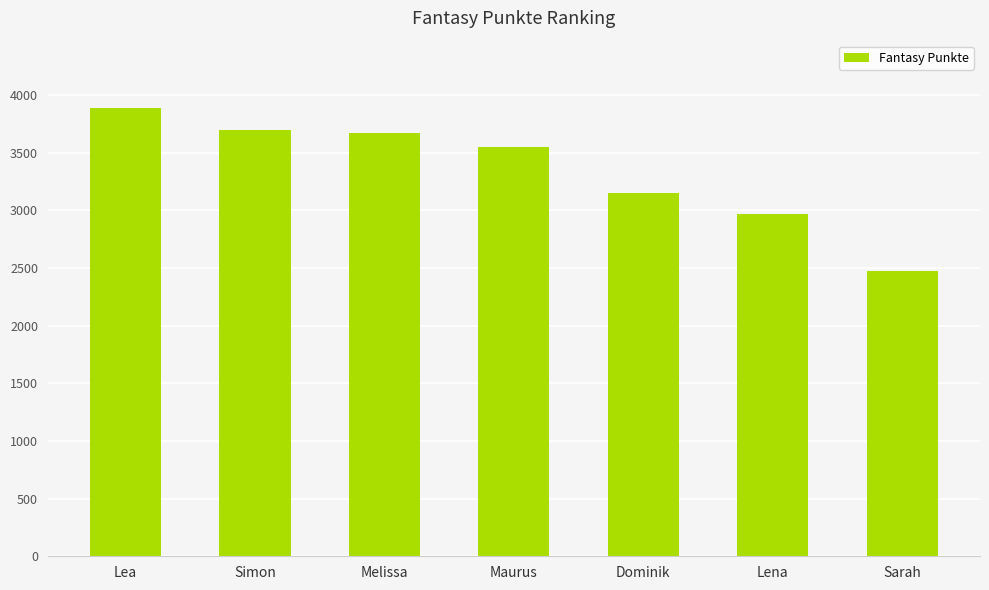

Where is the data nearest to the value 3182?

Dominik